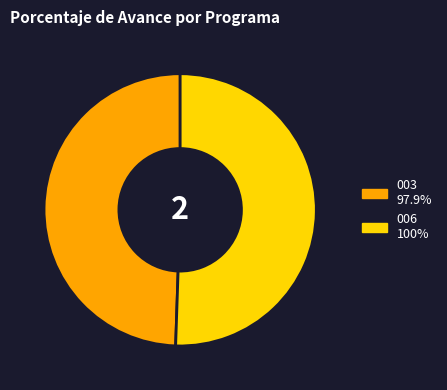

Is there a majority slice in this chart?

Yes